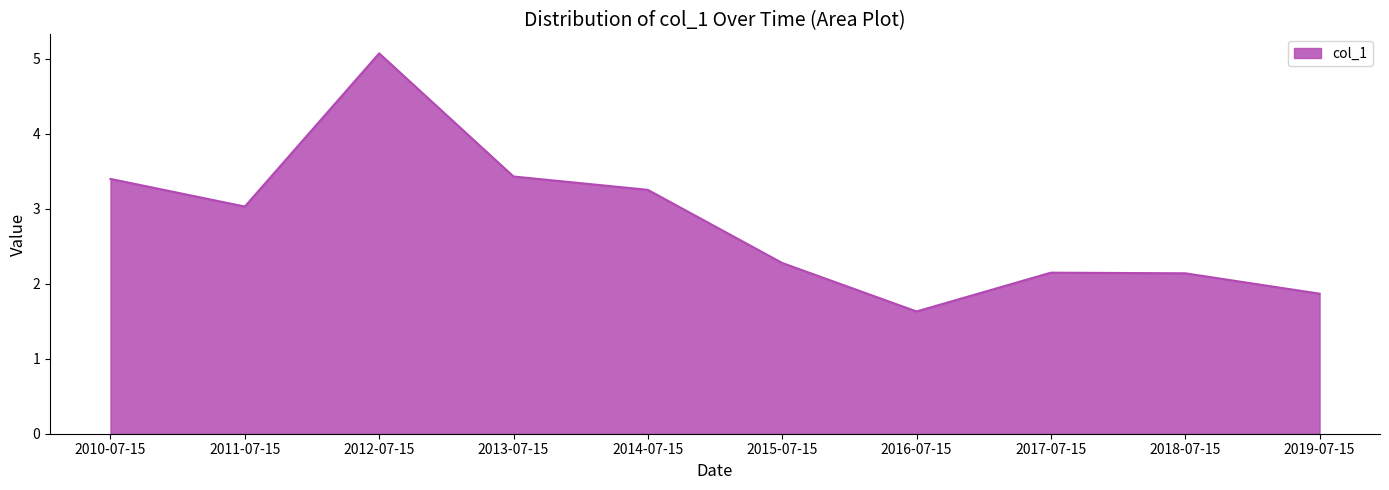

At which category does the chart reach its peak across all series?

2012-07-15